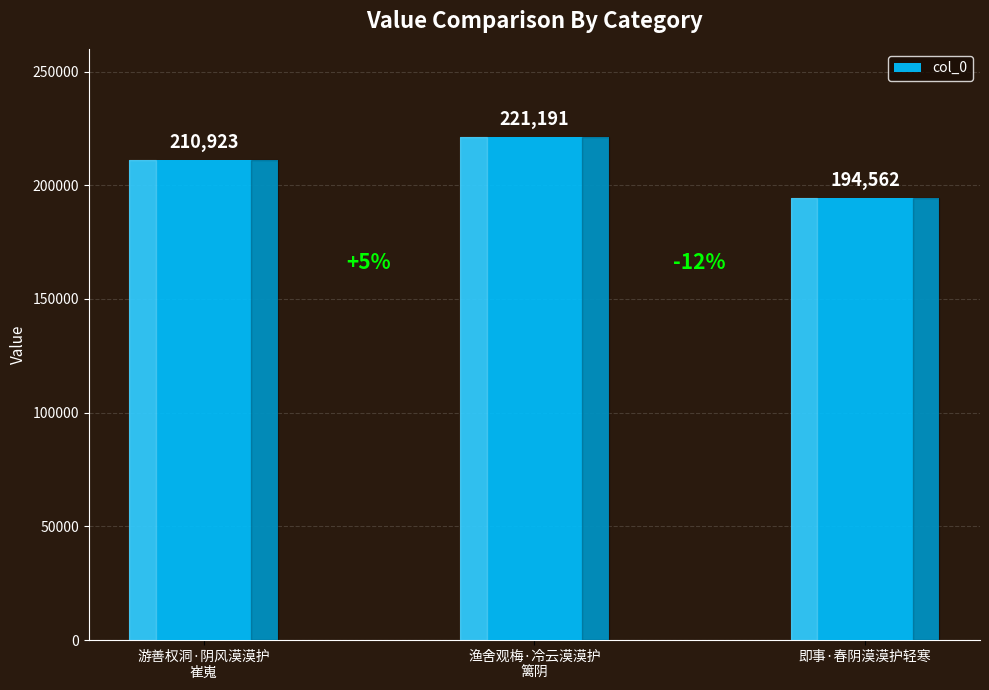

Is it true that the value at 游善权洞·阴风漠漠护
崔嵬 is 210923?

True